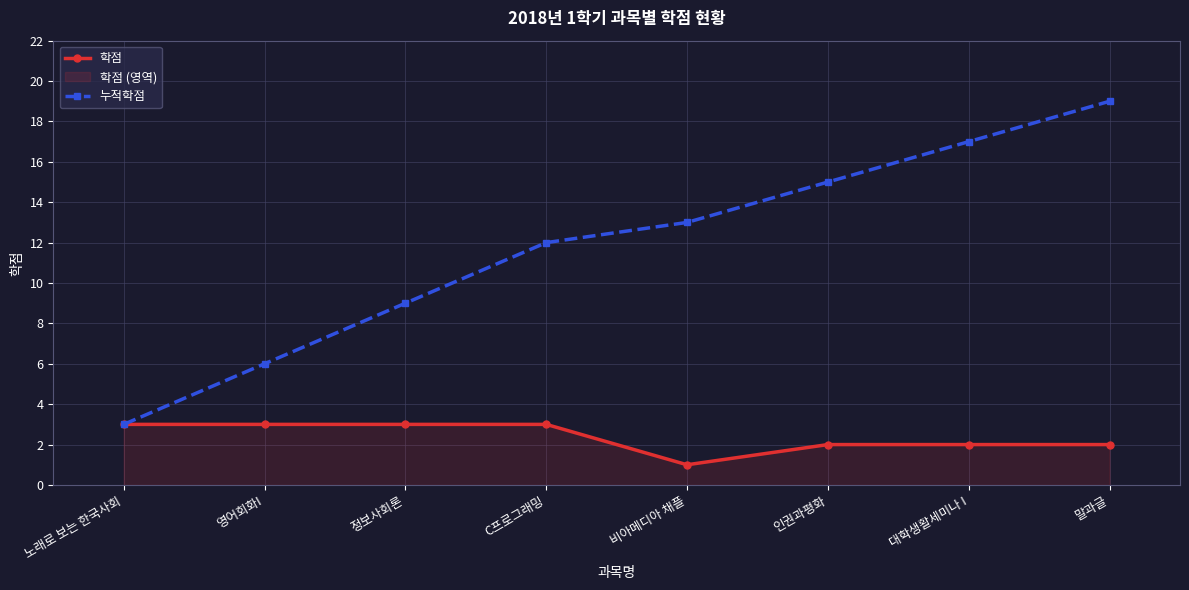

Which series has the widest spread of values?

누적학점